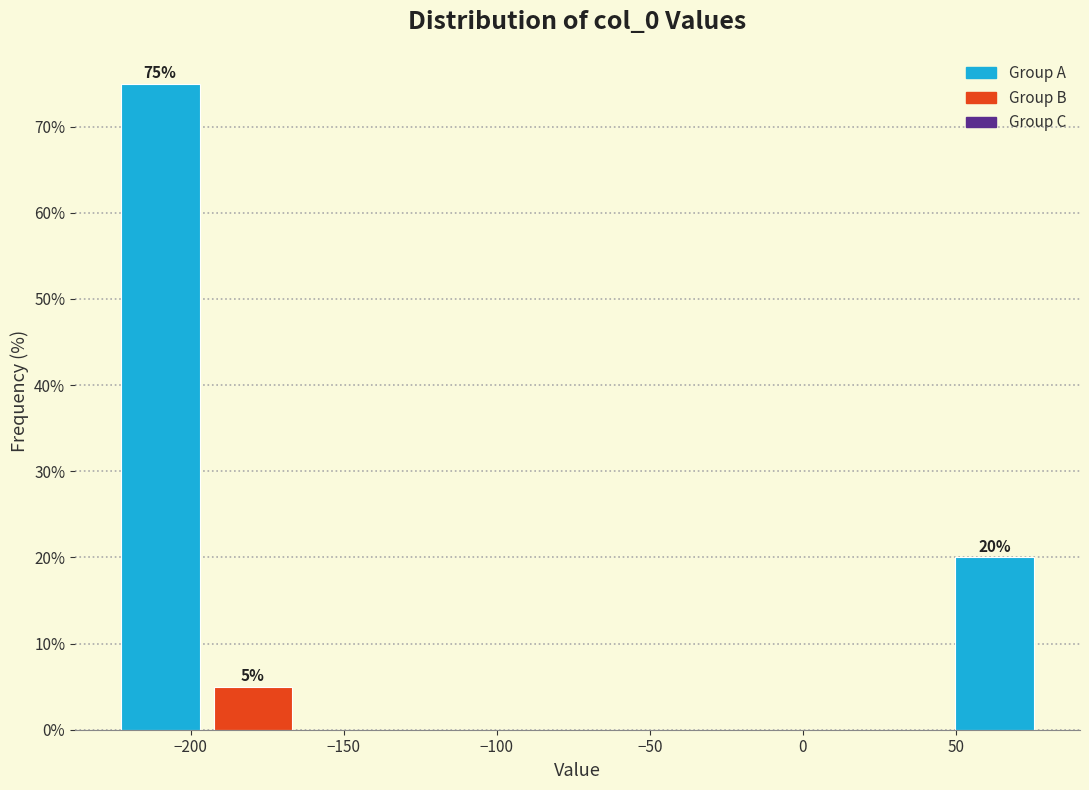

Over which range of the x-axis is the bar tallest?

-225 to -195